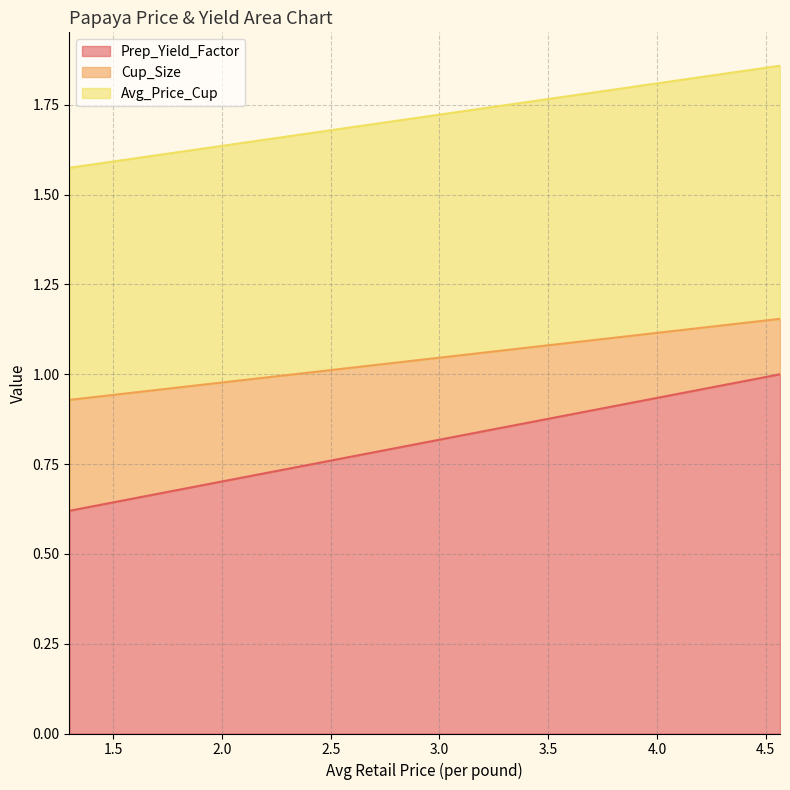

Does the chart display data point markers on the line(s)?

No